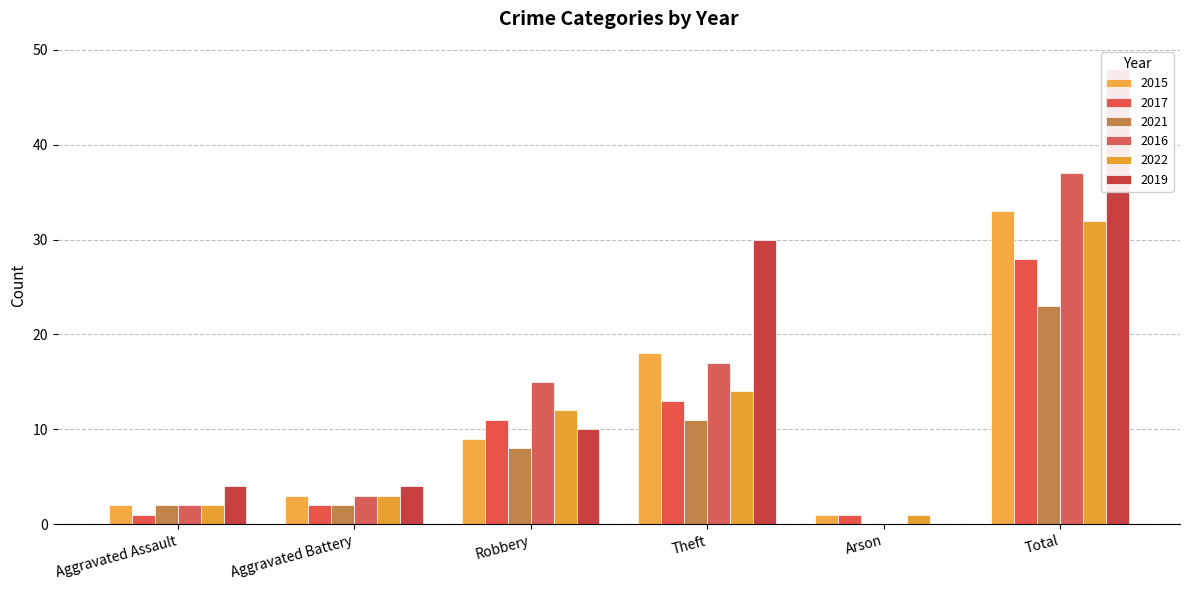

Reading right to left, what are all the values shown in this chart?

2015: Total=33	Arson=1	Theft=18	Robbery=9	Aggravated Battery=3	Aggravated Assault=2
2017: Total=28	Arson=1	Theft=13	Robbery=11	Aggravated Battery=2	Aggravated Assault=1
2021: Total=23	Arson=0	Theft=11	Robbery=8	Aggravated Battery=2	Aggravated Assault=2
2016: Total=37	Arson=0	Theft=17	Robbery=15	Aggravated Battery=3	Aggravated Assault=2
2022: Total=32	Arson=1	Theft=14	Robbery=12	Aggravated Battery=3	Aggravated Assault=2
2019: Total=48	Arson=0	Theft=30	Robbery=10	Aggravated Battery=4	Aggravated Assault=4